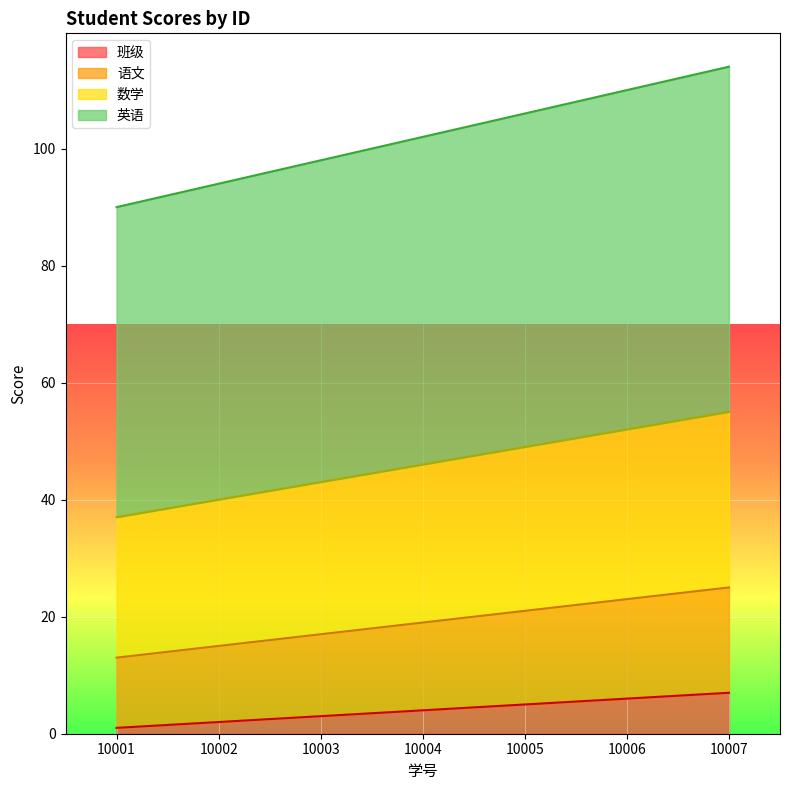

Does the chart display data point markers on the line(s)?

No